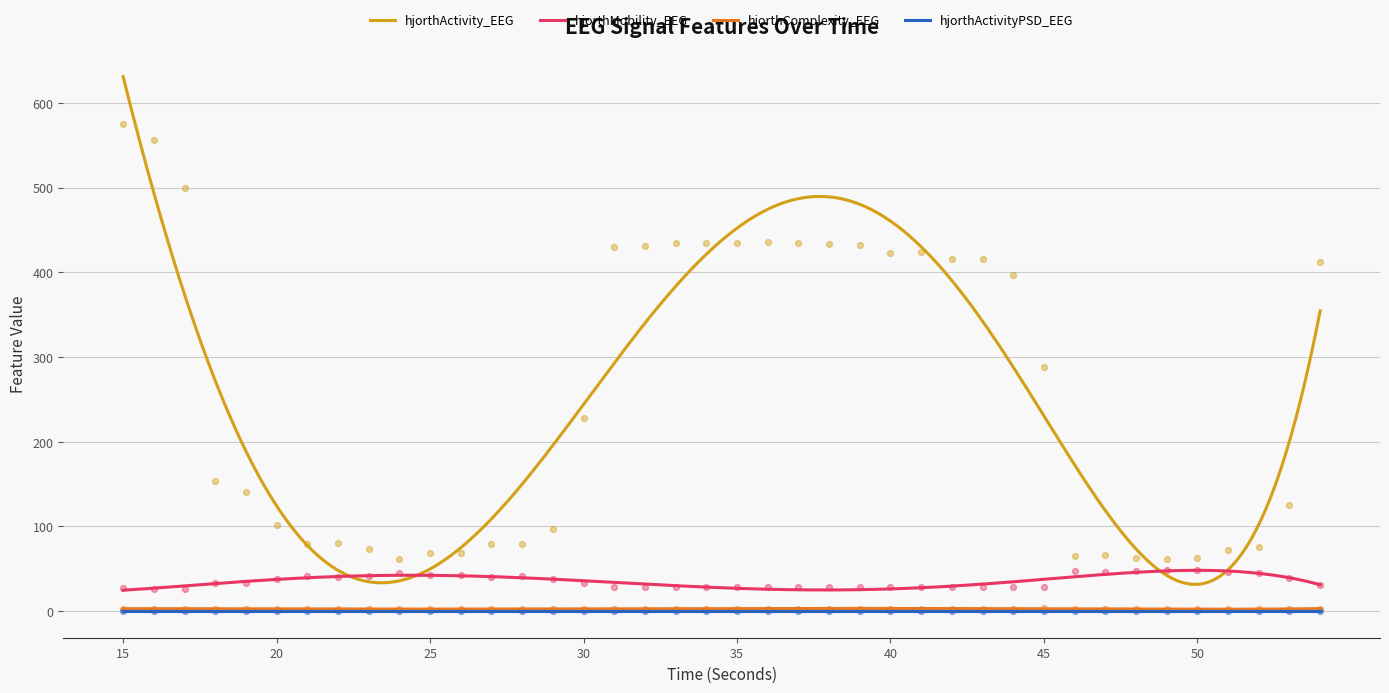

Which series reaches the minimum Y coordinate?

hjorthActivityPSD_EEG